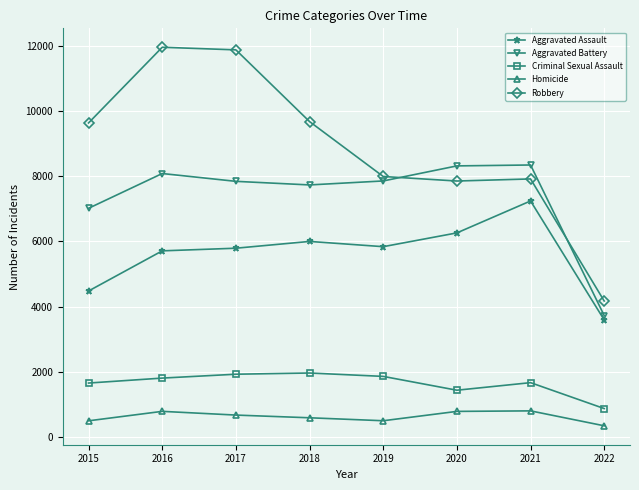

Rank the series by their maximum value, from highest to lowest.

Robbery, Aggravated Battery, Aggravated Assault, Criminal Sexual Assault, Homicide